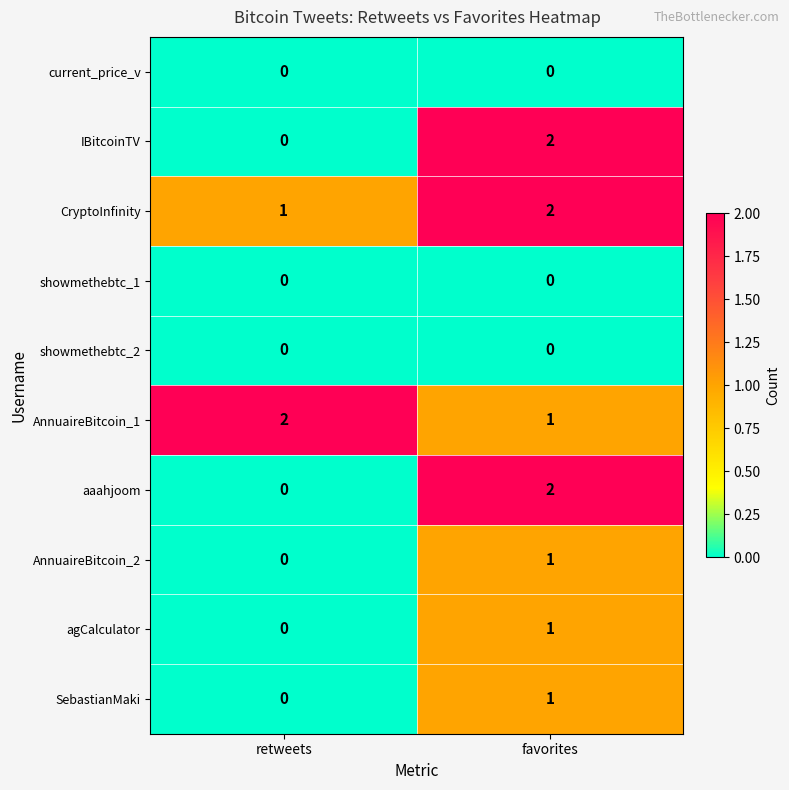

Where is IBitcoinTV nearest to the value 1?

retweets